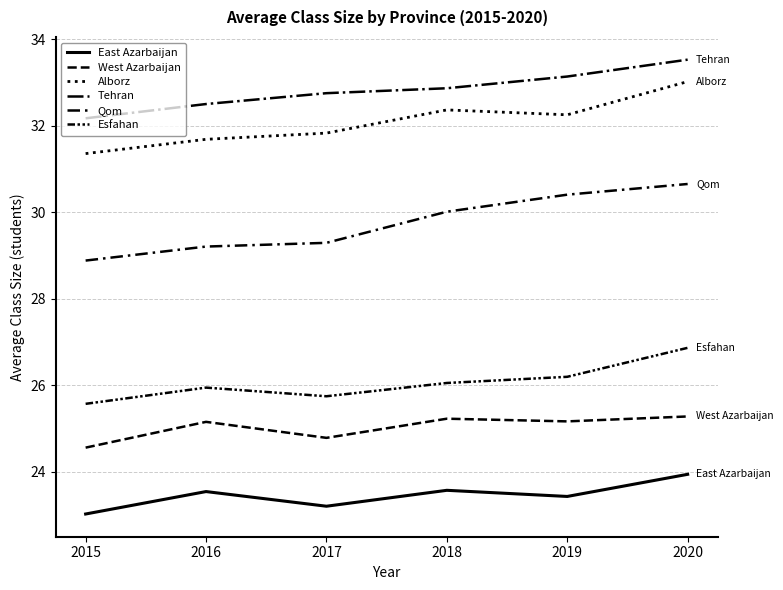

Is this an area chart (filled region under the line)?

No